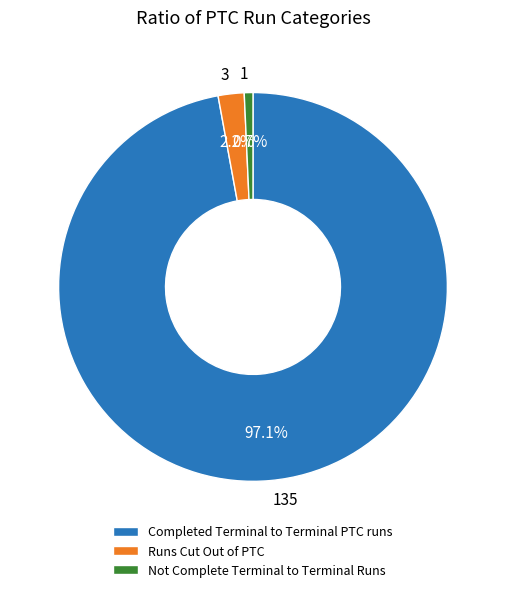

Rank the categories by value from highest to lowest.

Completed Terminal to Terminal PTC runs, Runs Cut Out of PTC, Not Complete Terminal to Terminal Runs